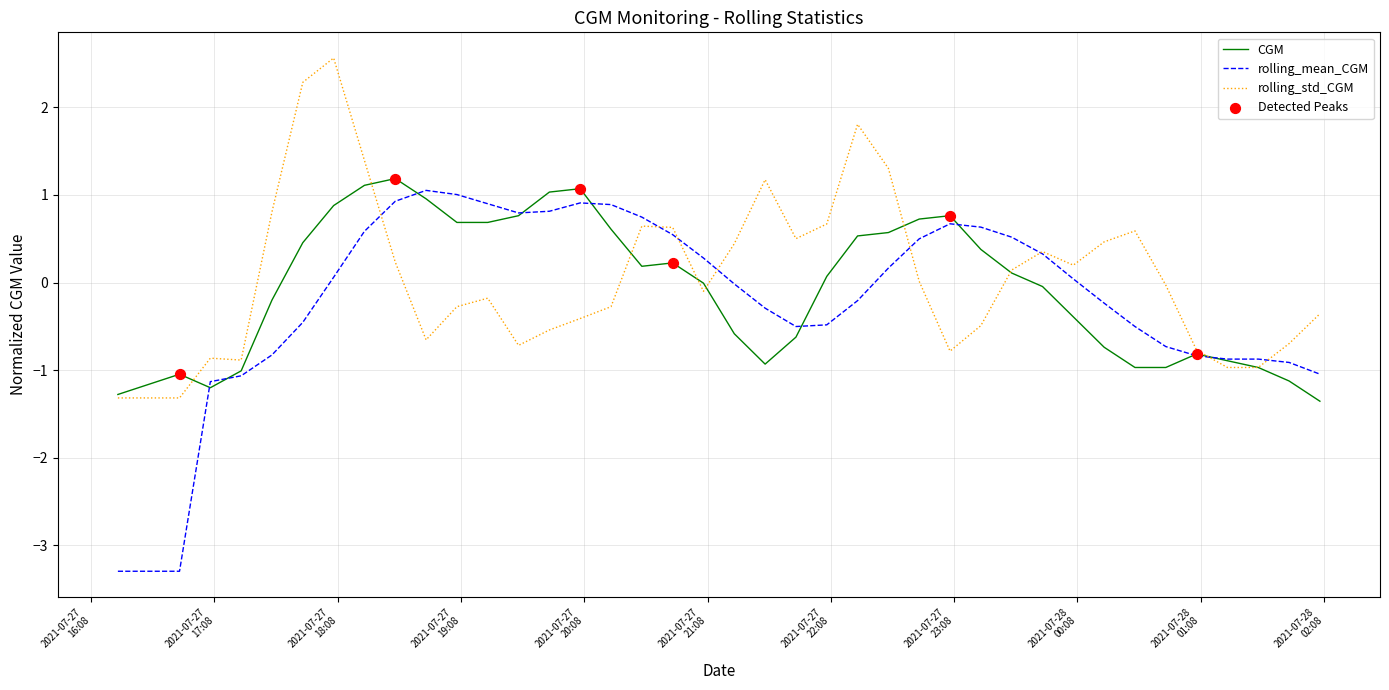

Which series has the largest total across all categories?

rolling_std_CGM